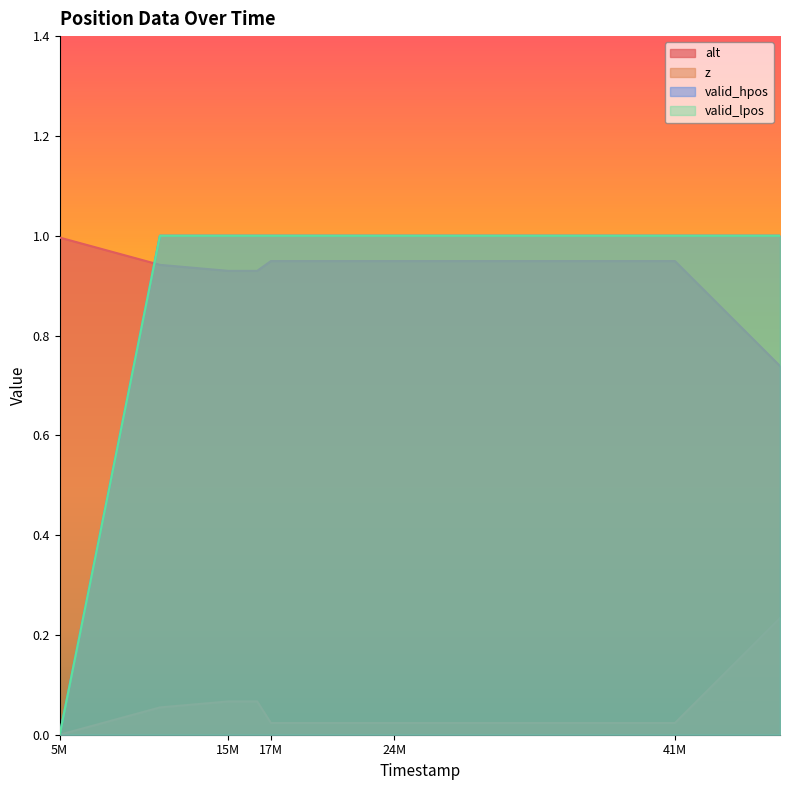

Reading left to right, what are all the values shown in this chart?

alt: 1.0	0.9	0.9	0.9	0.9	0.9	0.9	0.9	0.9	0.7
z: 0.0	0.1	0.1	0.1	0.0	0.0	0.0	0.0	0.0	0.2
valid_hpos: 0.0	1.0	1.0	1.0	1.0	1.0	1.0	1.0	1.0	1.0
valid_lpos: 0.0	1.0	1.0	1.0	1.0	1.0	1.0	1.0	1.0	1.0